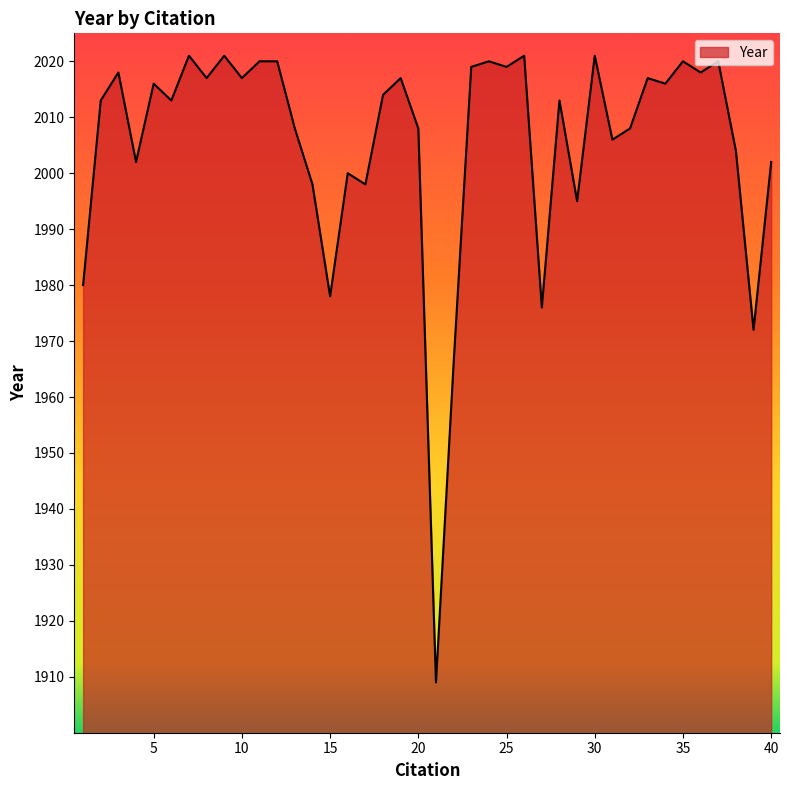

What is the smallest value displayed?

1909